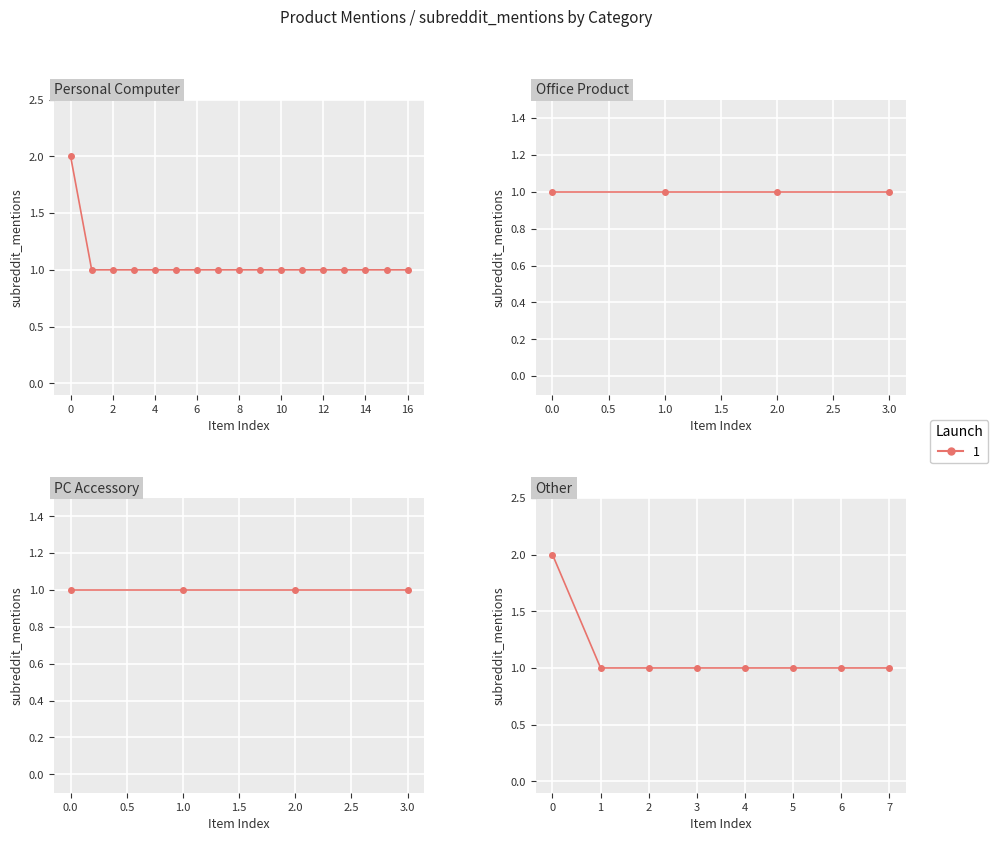

What is the difference between the maximum and minimum values?

1